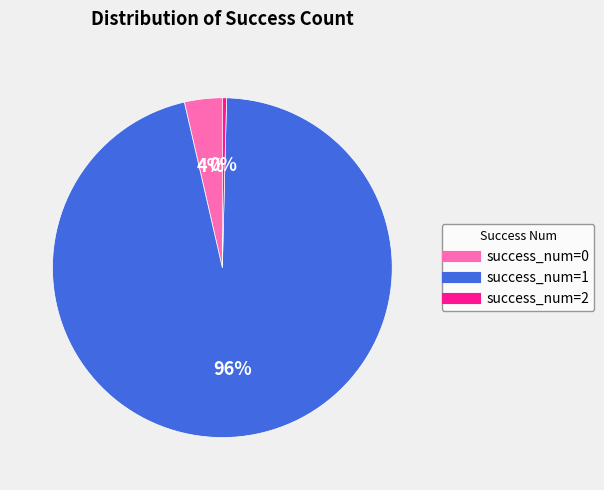

How many slices are in this pie chart?

3